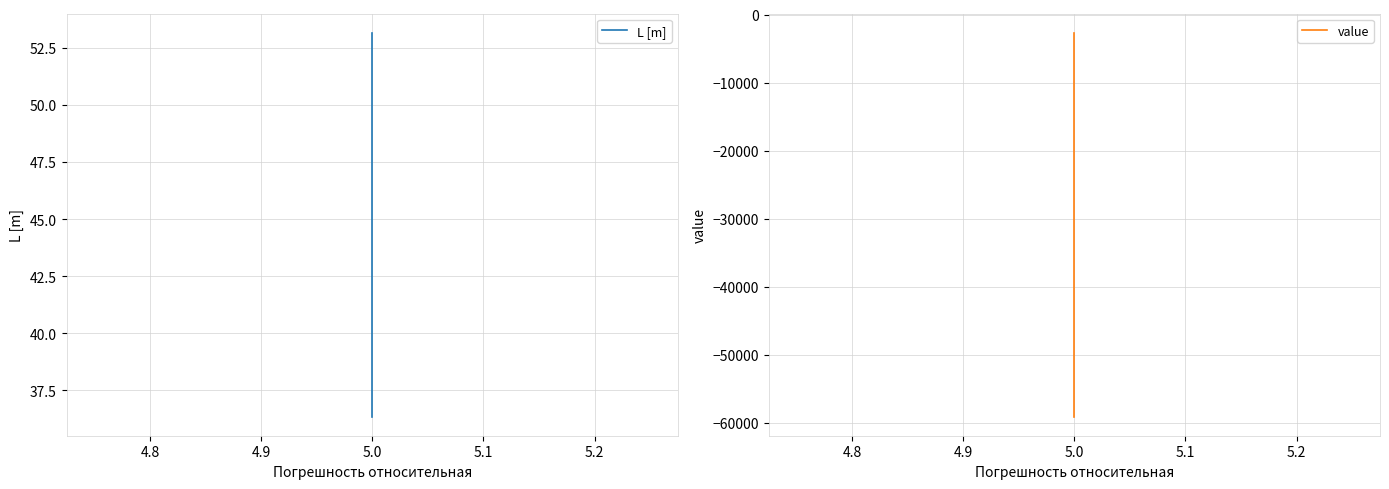

True or false: value has a value of -3537.5 at 5.0.

False